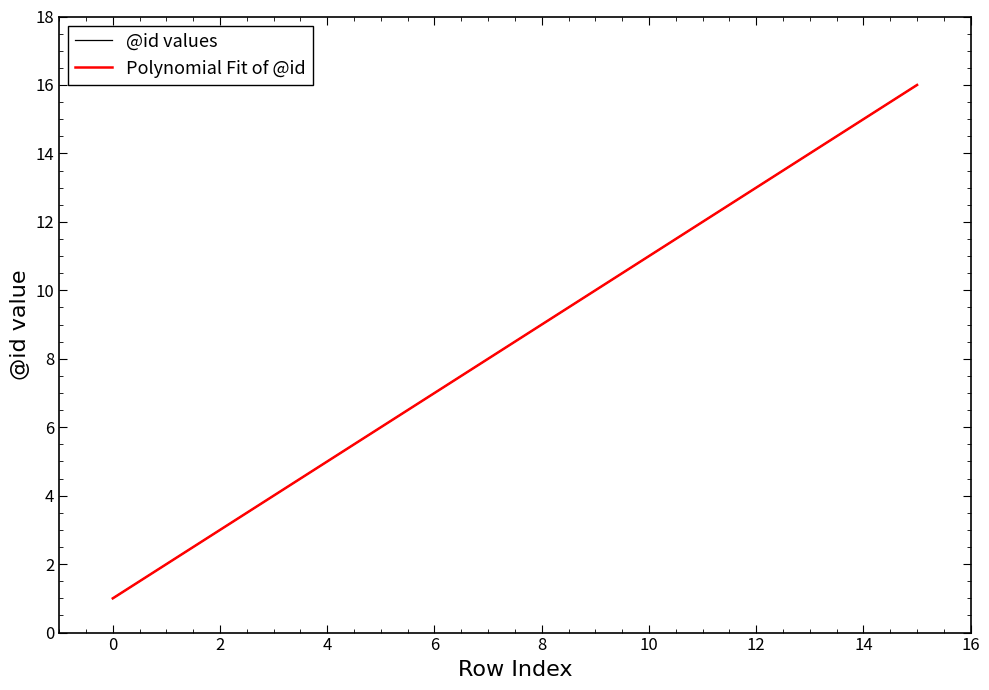

What is the difference between the second highest and second lowest values?

13